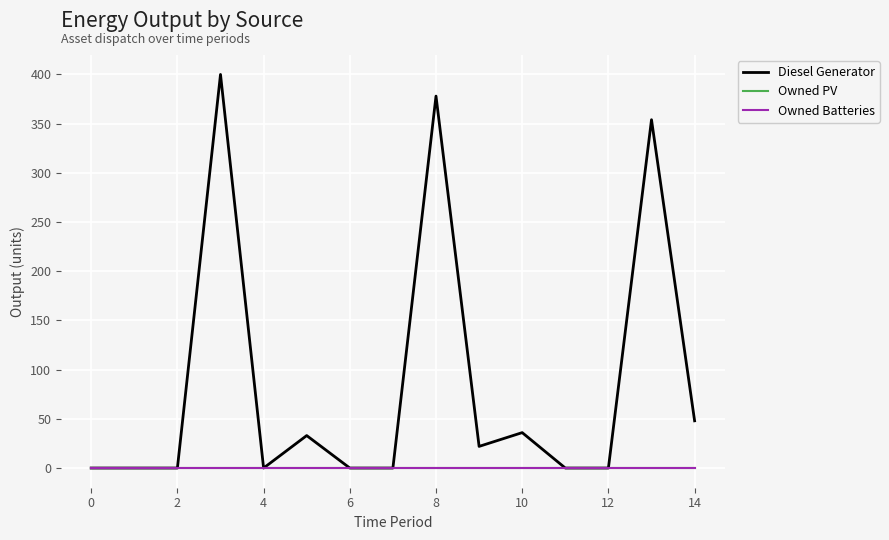

Is this an area chart (filled region under the line)?

No